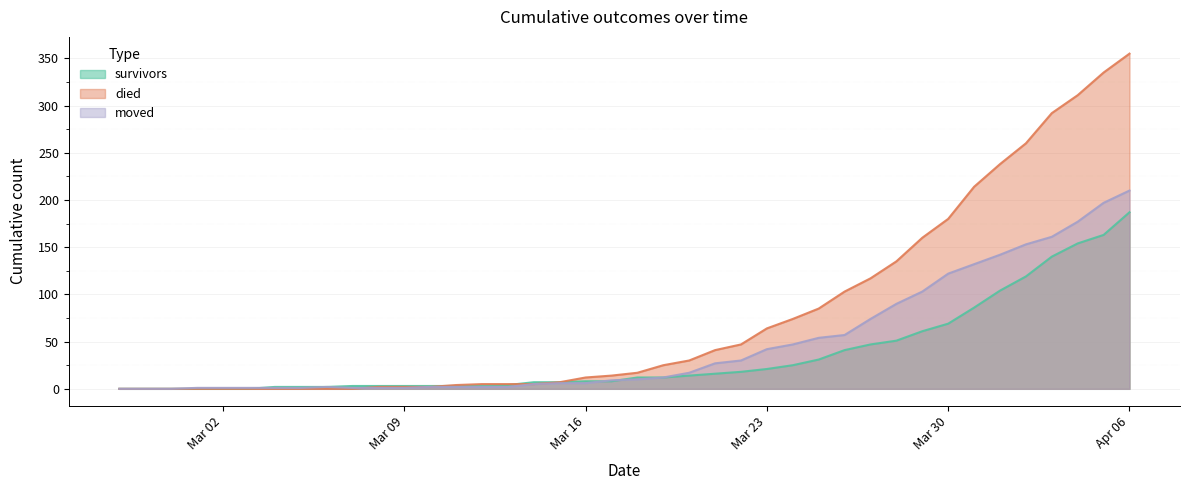

Does the chart display data point markers on the line(s)?

No